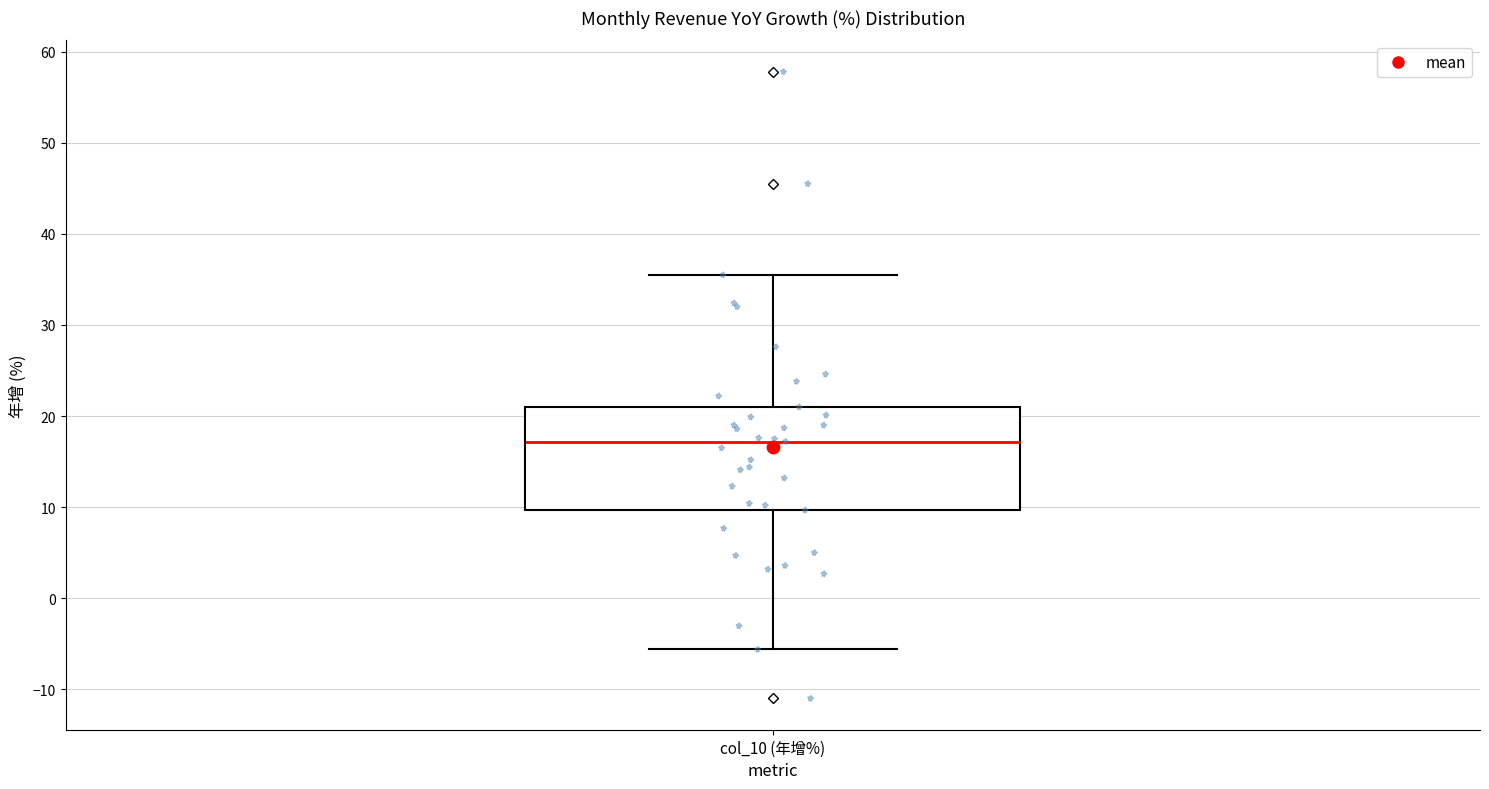

Where is the lower edge of the box for col_10 (年增%) on the y-axis? The values are not printed on the chart, so give them approximately, as read against the axis.

10